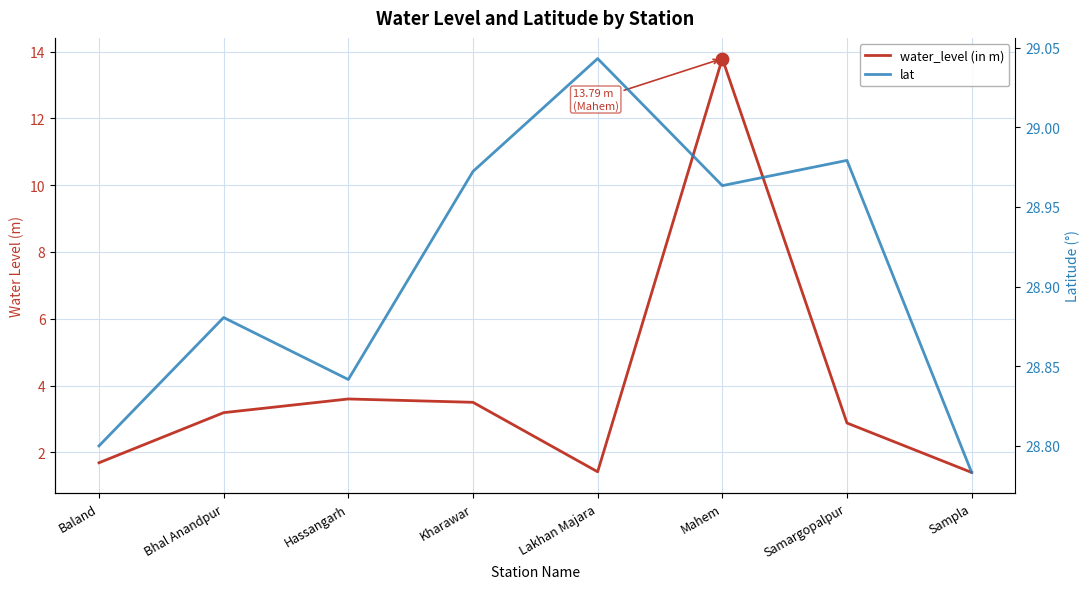

At which category is the sum across all series the highest?

Mahem